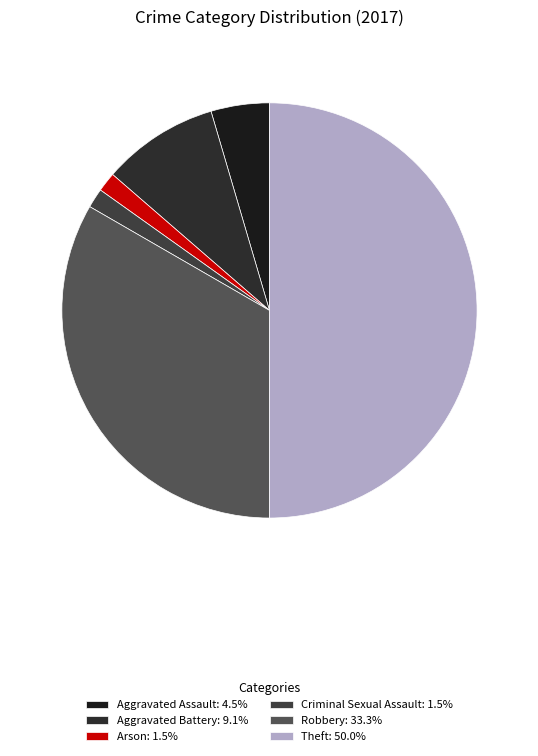

How many slices are in this pie chart?

6